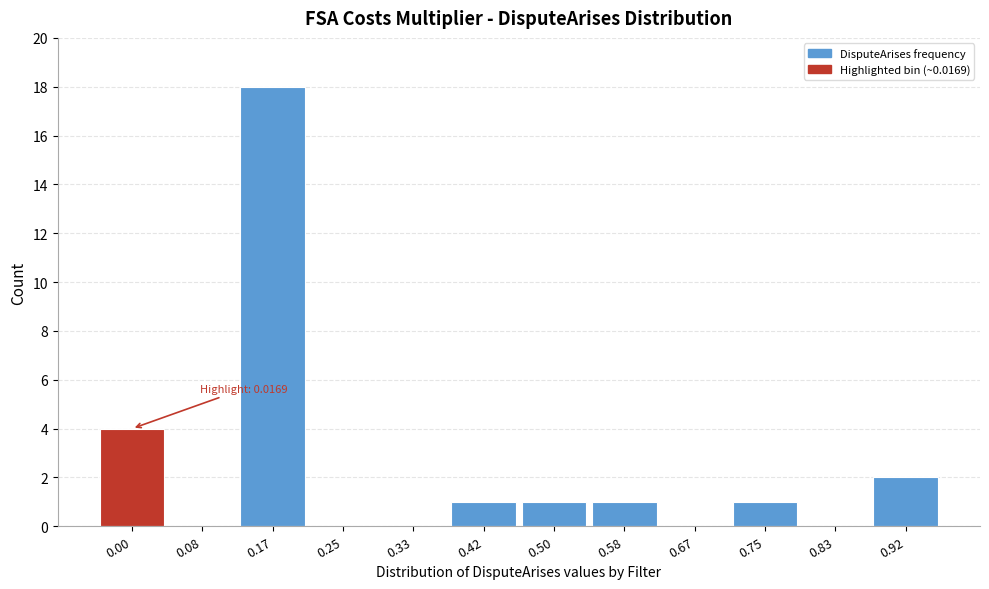

Reading left to right, extract all data points from this chart.

0.00=4	0.08=0	0.17=18	0.25=0	0.33=0	0.42=1	0.50=1	0.58=1	0.67=0	0.75=1	0.83=0	0.92=2